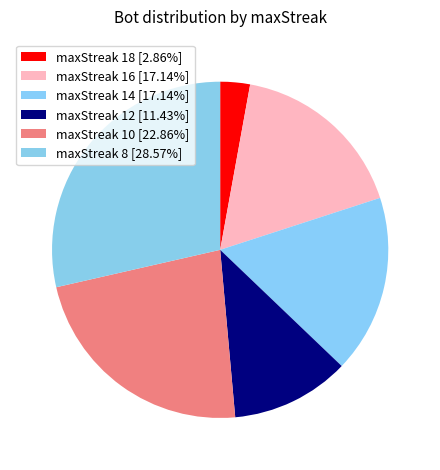

Rank the categories by value from highest to lowest.

maxStreak 8, maxStreak 10, maxStreak 16, maxStreak 14, maxStreak 12, maxStreak 18